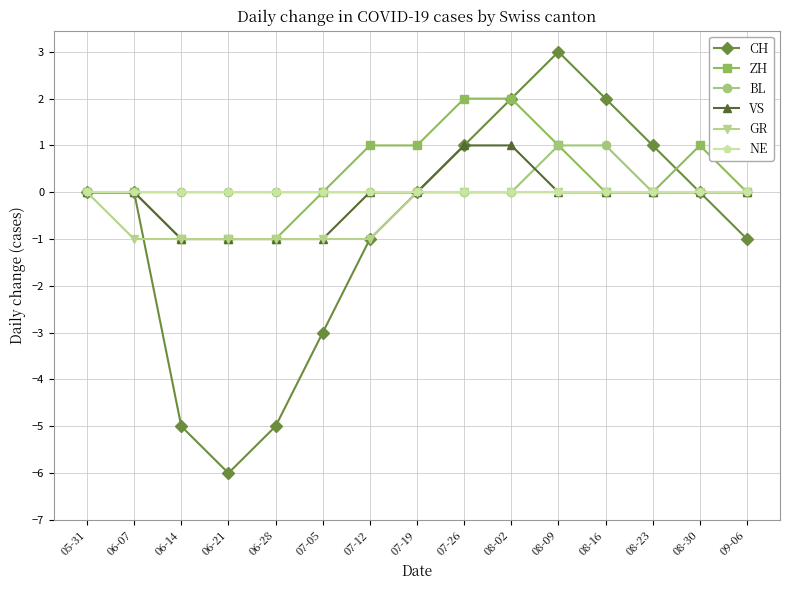

Where is the first local minimum for CH?

06-21